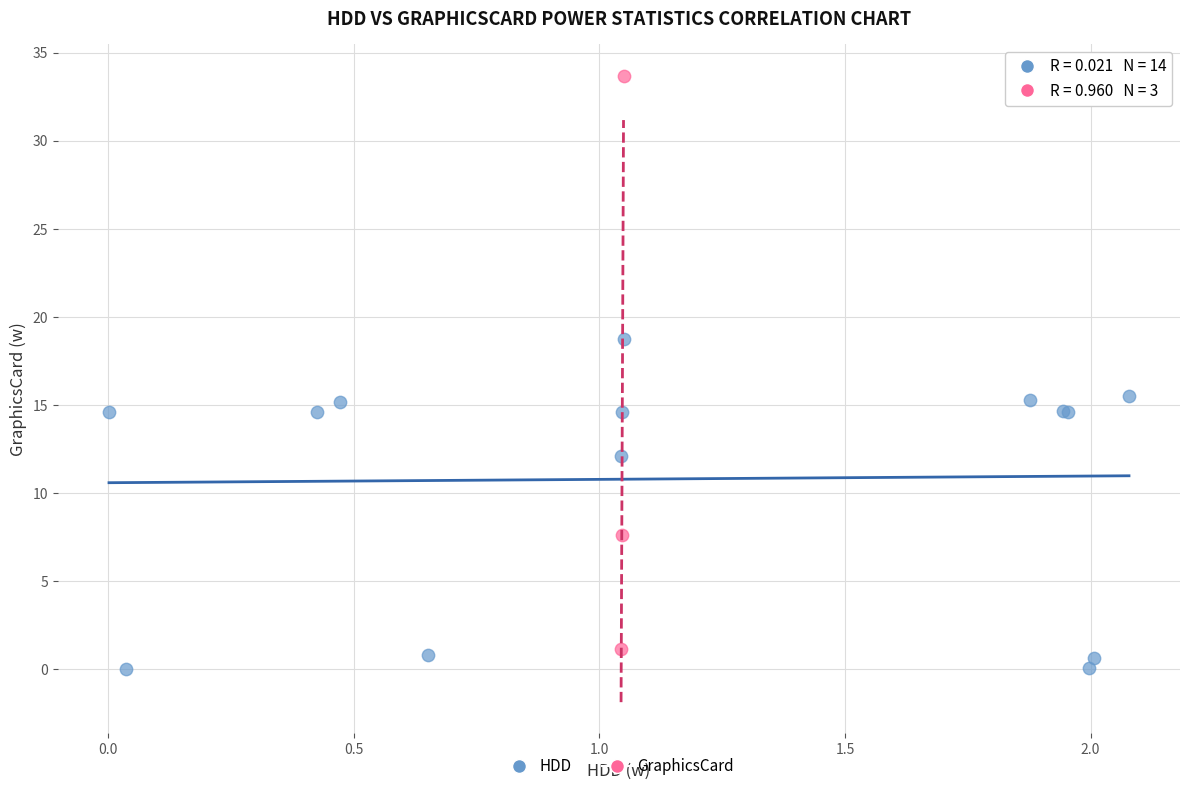

Which series has the largest Y range (max minus min)?

GraphicsCard